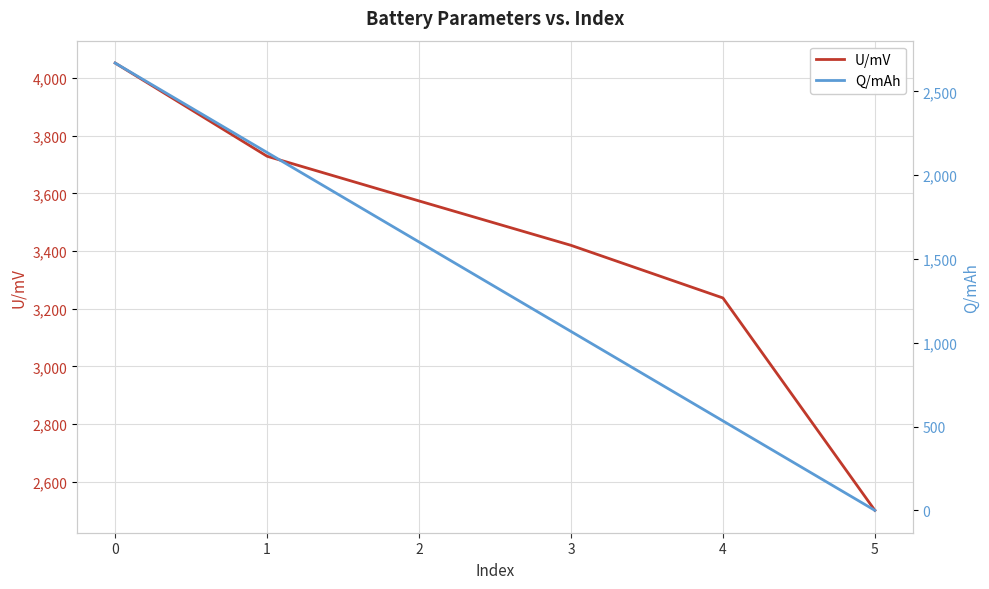

Which series changed the most between 1 and 5?

Q/mAh